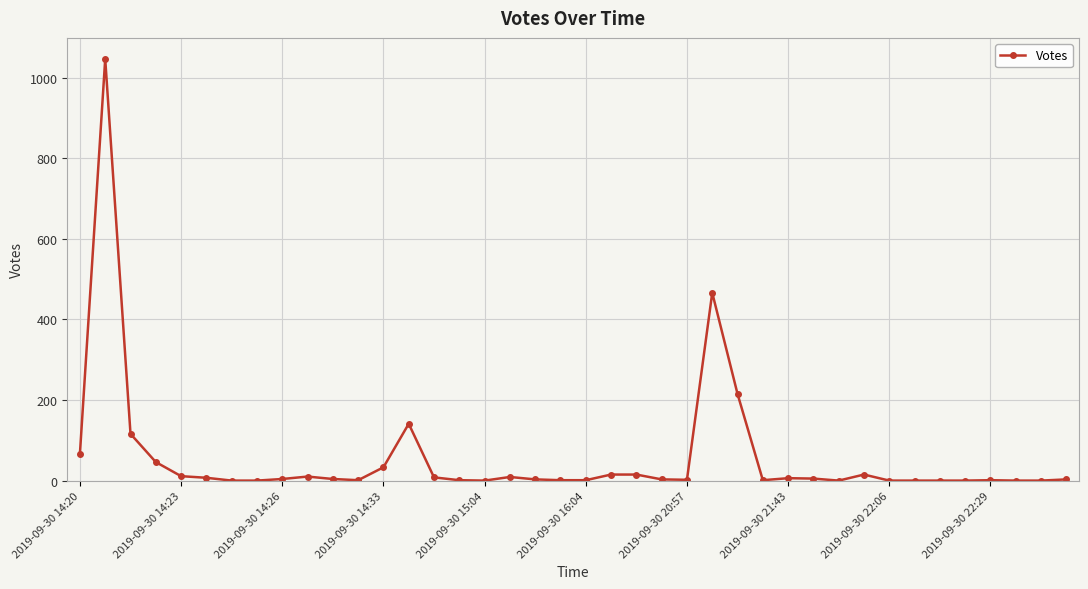

True or false: there are more than 2 points higher than both neighbors.

True